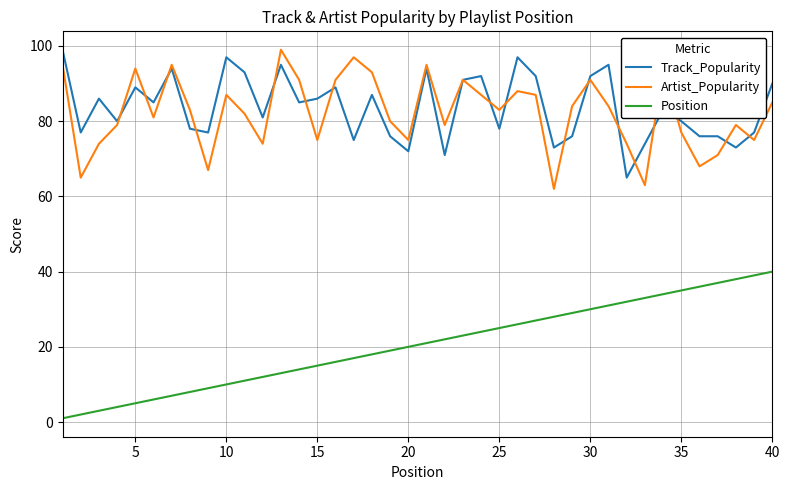

True or false: Artist_Popularity and Position intersect in this chart.

False